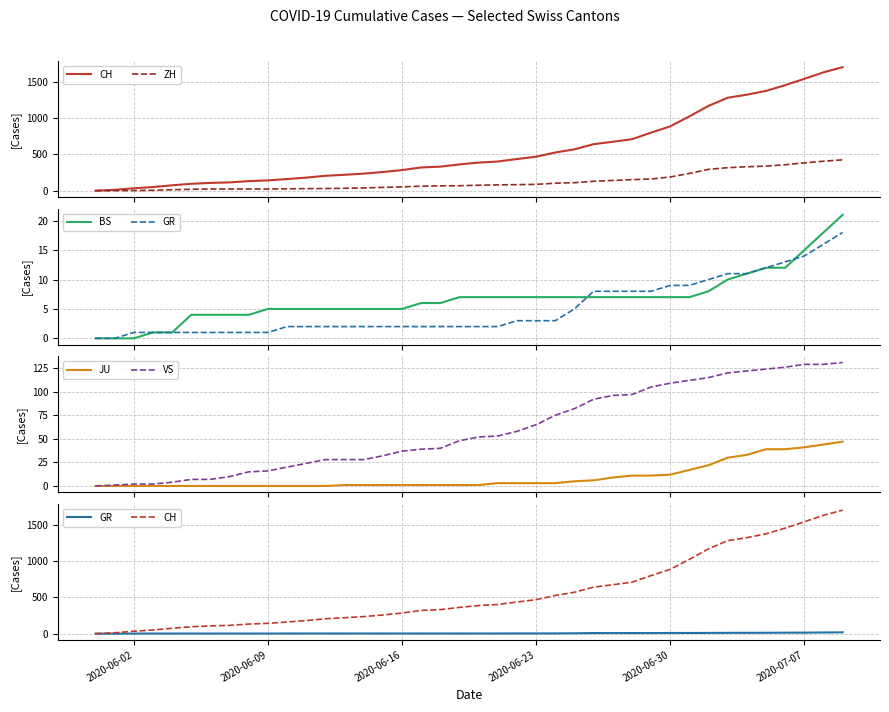

What is the maximum value for JU?

47